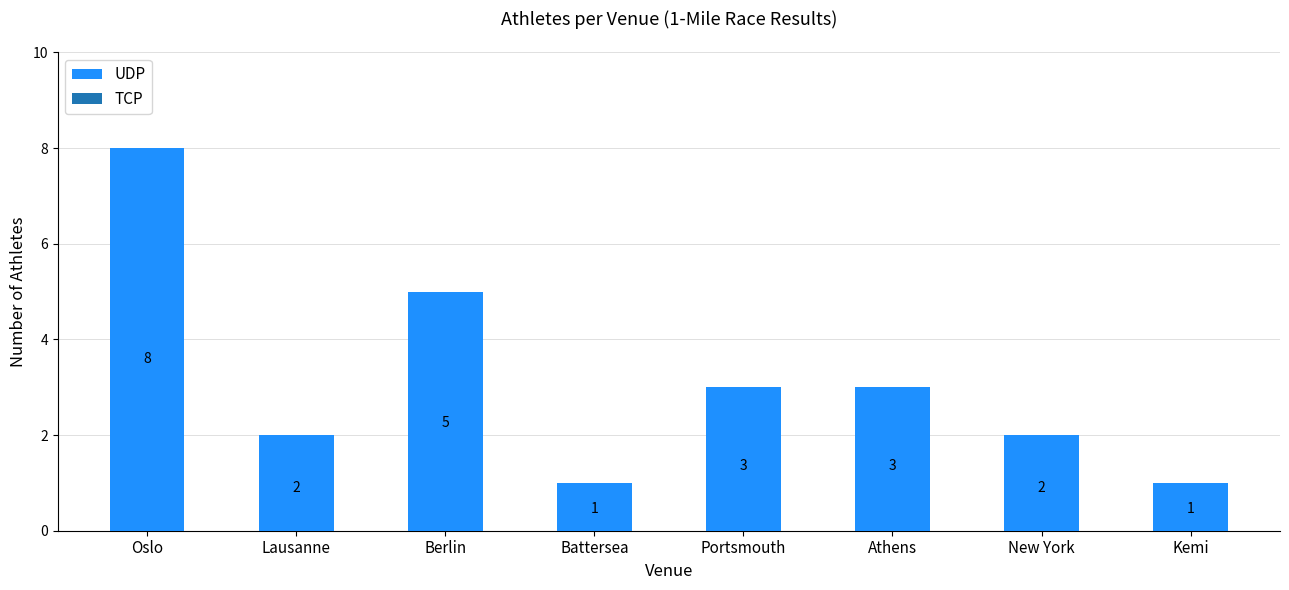

What is the change in value from Oslo to Portsmouth?

-5